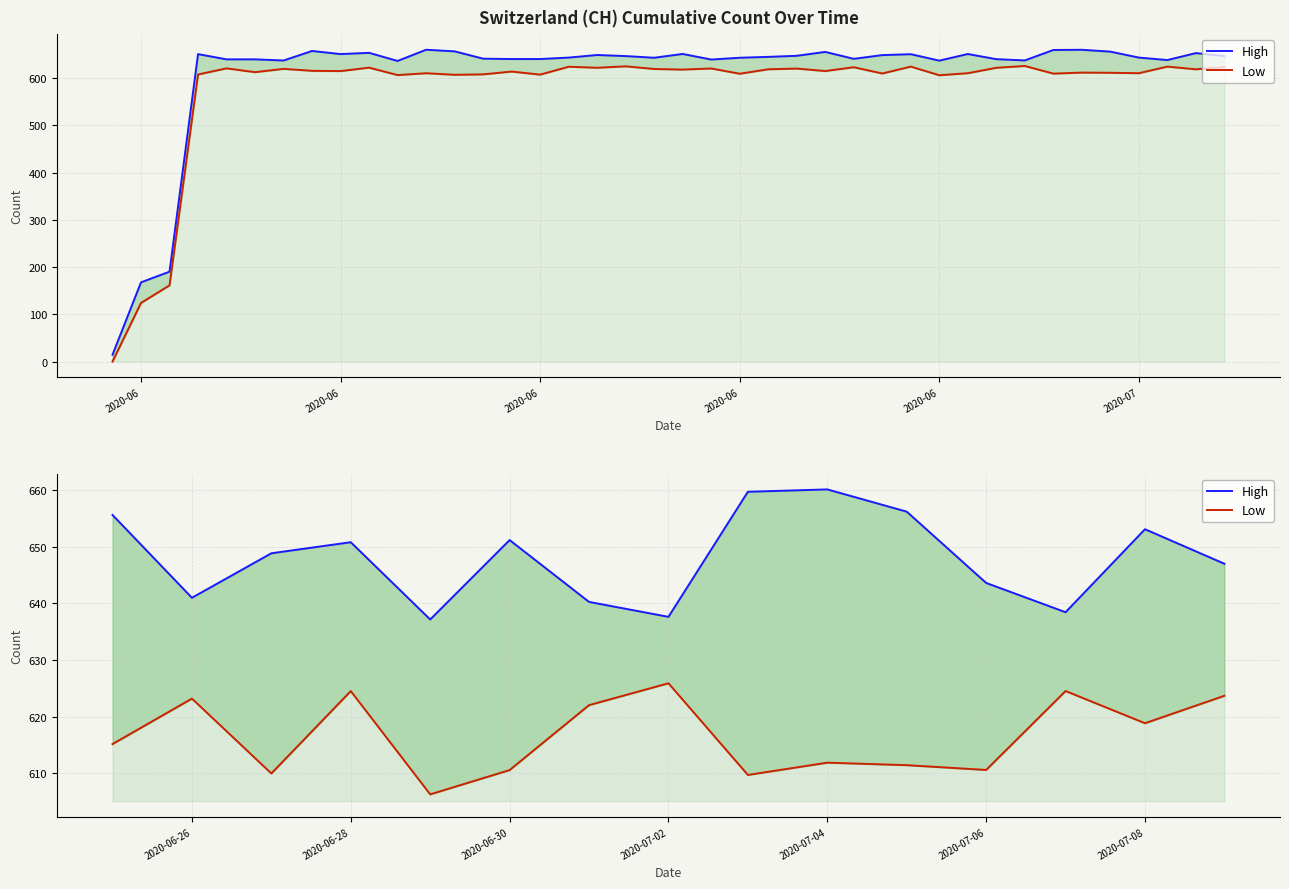

Is the value of Low at 8 greater than the value of High at 12?

No